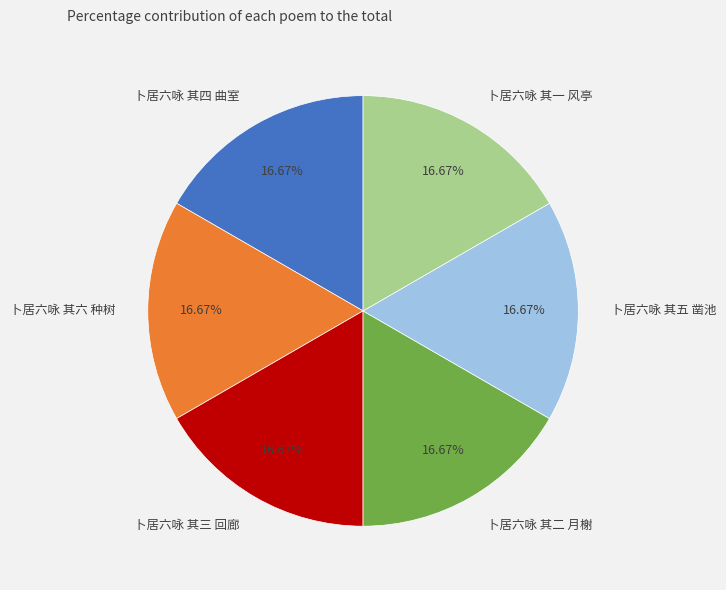

Count the number of slices in the pie.

6